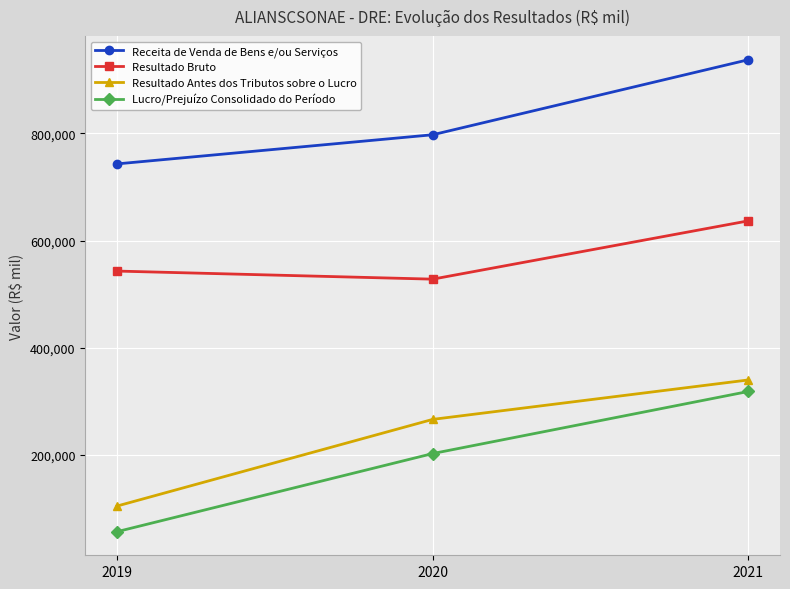

Reading right to left, transcribe all the data shown in this chart.

Receita de Venda de Bens e/ou Serviços: 2021=937677	2020=797585	2019=743186
Resultado Bruto: 2021=636884	2020=528036	2019=543111
Resultado Antes dos Tributos sobre o Lucro: 2021=339890	2020=266263	2019=104470
Lucro/Prejuízo Consolidado do Período: 2021=318405	2020=202473	2019=56632